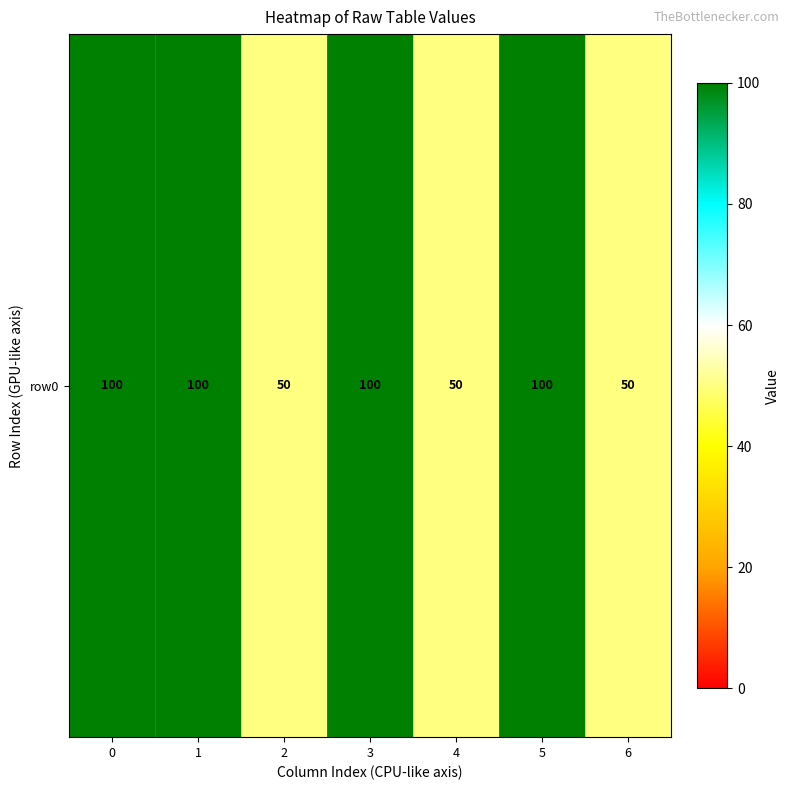

Read the value at 3, to the nearest 10.

100